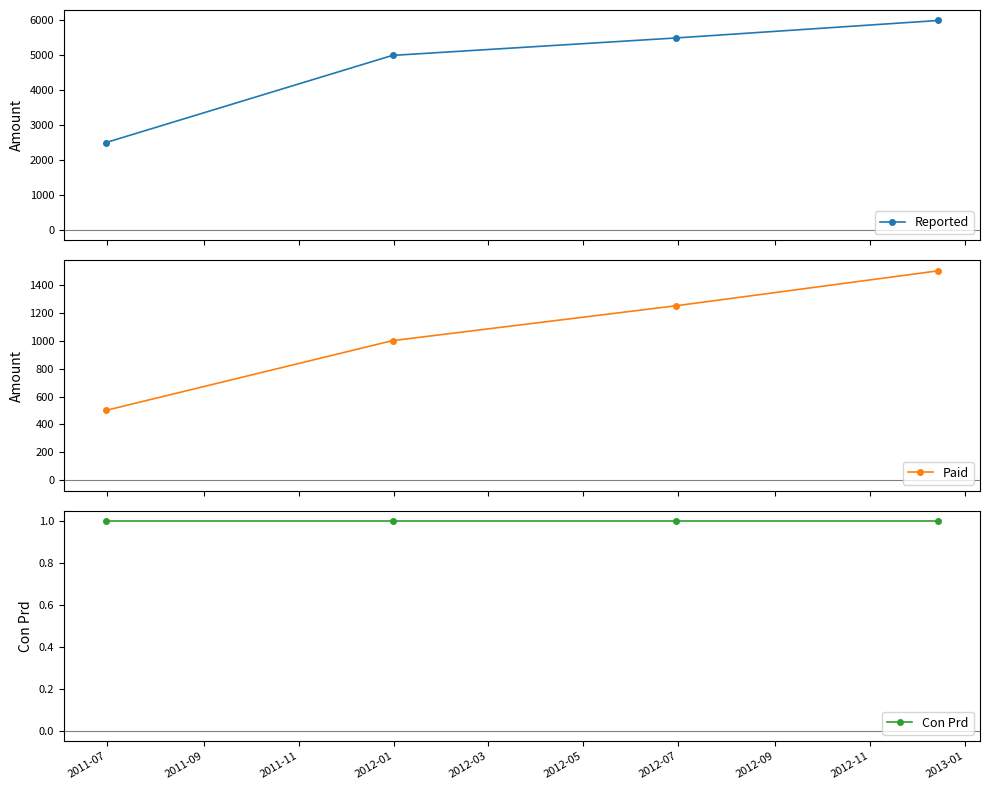

What is the maximum value for Reported?

6000